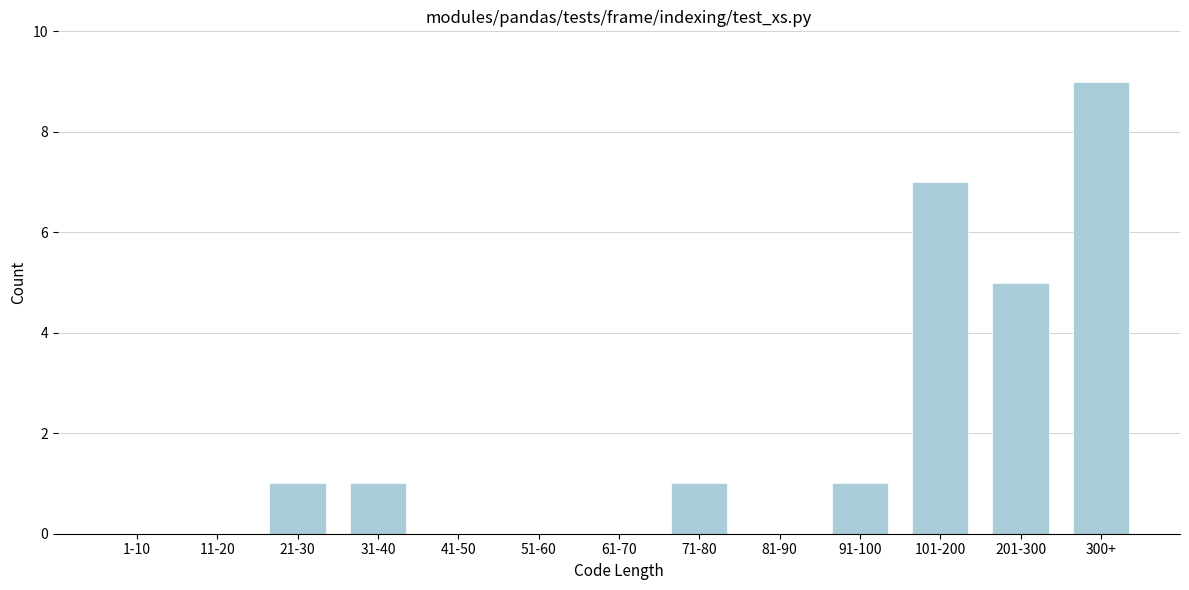

True or false: the data shows 7 at 201-300.

False